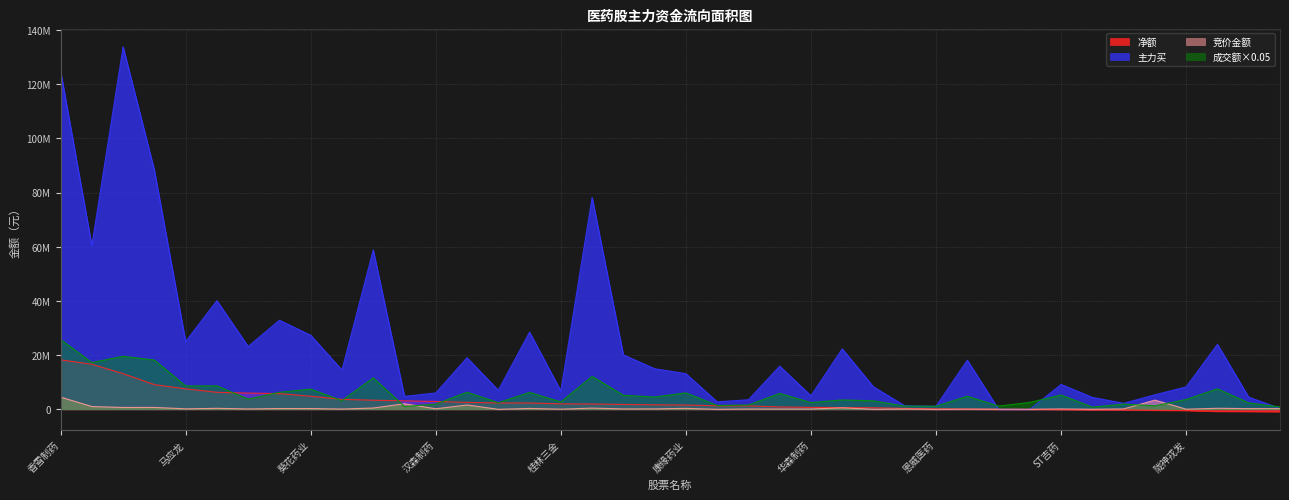

Reading left to right, extract all data points from this chart.

竞价金额: 4506620.0	1030424.0	677202.0	695647.0	179280.0	361284.0	148352.0	291071.0	274208.0	113765.0	471714.0	2067738.0	194076.0	1606480.0	4034.0	322916.0	64014.0	441490.0	151662.0	166656.0	351105.0	7235.0	108976.0	98208.0	105244.0	550858.0	4264.0	120520.0	0.0	59466.0	27300.0	6426.0	141540.0	27104.0	151200.0	3388420.0	53568.0	378780.0	262114.0	262738.0
成交额: 25781898.3	17260072.0	19571039.4	18184629.3	8618962.6	8657229.6	3781275.6	6284256.2	7441360.9	3205901.4	11613376.1	1042293.8	1932281.4	6306784.9	2436750.4	6244214.4	2717007.9	12154435.9	5179773.2	4537724.5	6062140.4	1431007.2	1590569.4	5858924.2	2502610.2	3455785.1	3139983.5	1177566.0	1133164.9	4819376.9	1182757.7	2538411.0	5275052.8	801656.5	1933147.4	1302764.0	3622140.6	7554332.4	2363816.3	871178.4
主力买: 125012720.0	60415910.0	133810248.0	88325540.0	25006446.0	40096223.0	23174253.0	32886411.0	27333935.0	14488803.0	58824543.0	4774084.0	6044363.0	19046502.0	7017746.0	28470712.0	6768059.0	78191415.0	20099408.0	14968553.0	13149631.0	2751933.0	3530802.0	15930604.0	4998028.0	22323237.0	8265208.0	1310452.0	1125385.0	18137717.0	0.0	0.0	9176939.0	4408220.0	2222686.0	5357842.0	8279536.0	23984413.0	4491230.0	343998.0
净额: 18259116.0	16630648.0	13152243.0	9116207.0	7547427.0	6279908.0	5992108.0	5794370.0	4831202.0	3676401.0	3351194.0	3131446.0	2886176.0	2561706.0	2339224.0	2326418.0	2012601.0	1965900.0	1799035.0	1660399.0	1583947.0	1285901.0	1254905.0	873252.0	710721.0	638417.0	563138.0	347553.0	168433.0	112308.0	0.0	0.0	-82473.0	-168311.0	-189623.0	-357369.0	-435190.0	-770994.0	-811207.0	-864348.0